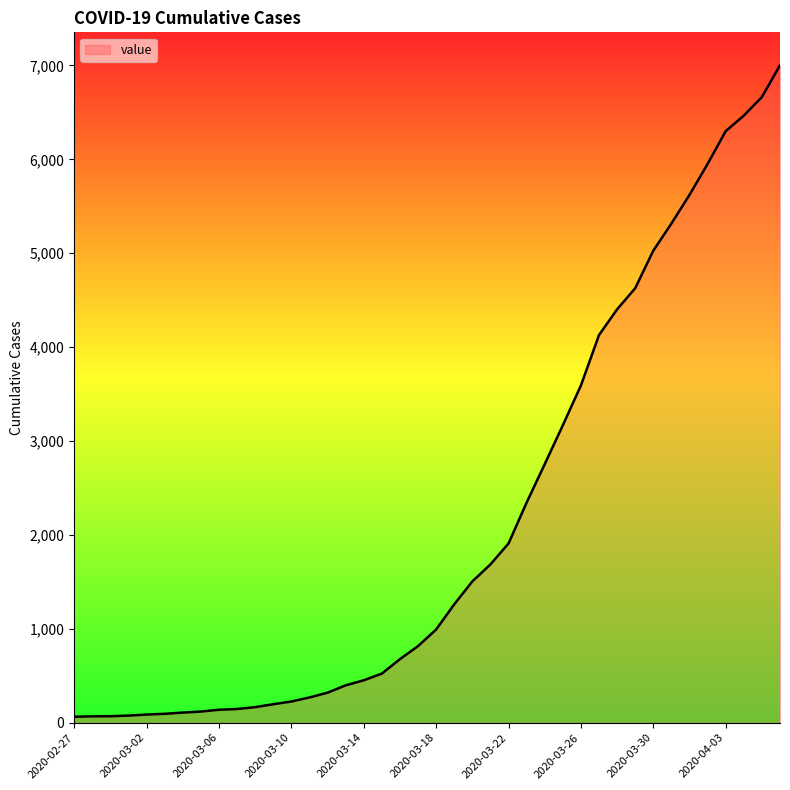

What is the difference between the maximum and minimum values?

6939